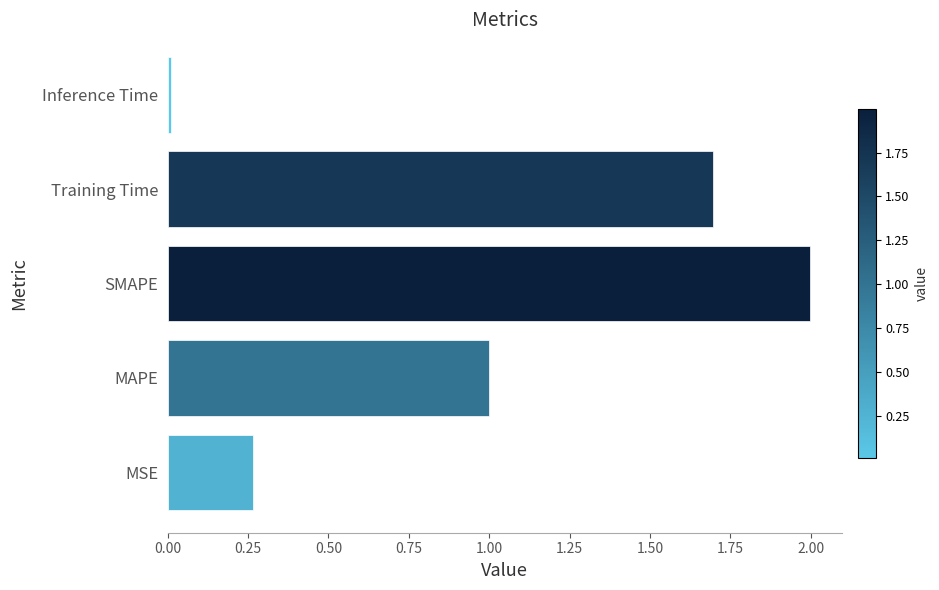

Where is the data nearest to the value 1?

MAPE